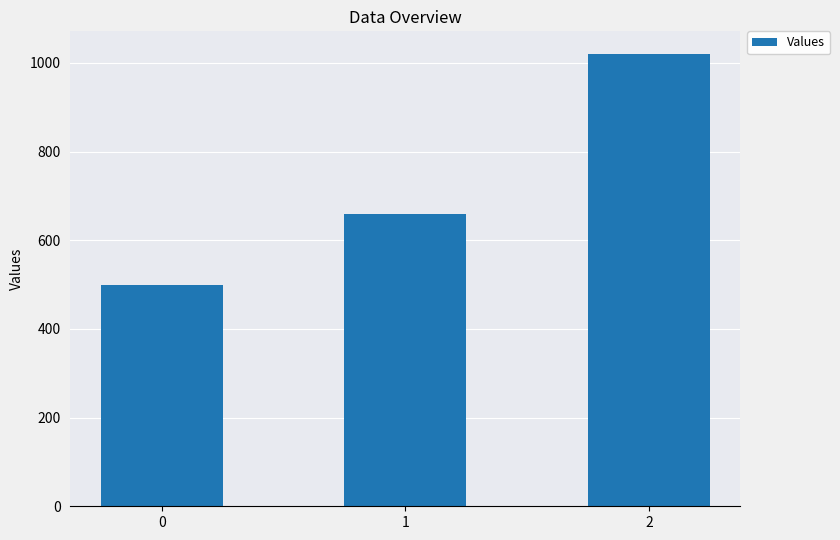

Rank the categories by value from highest to lowest.

2, 1, 0